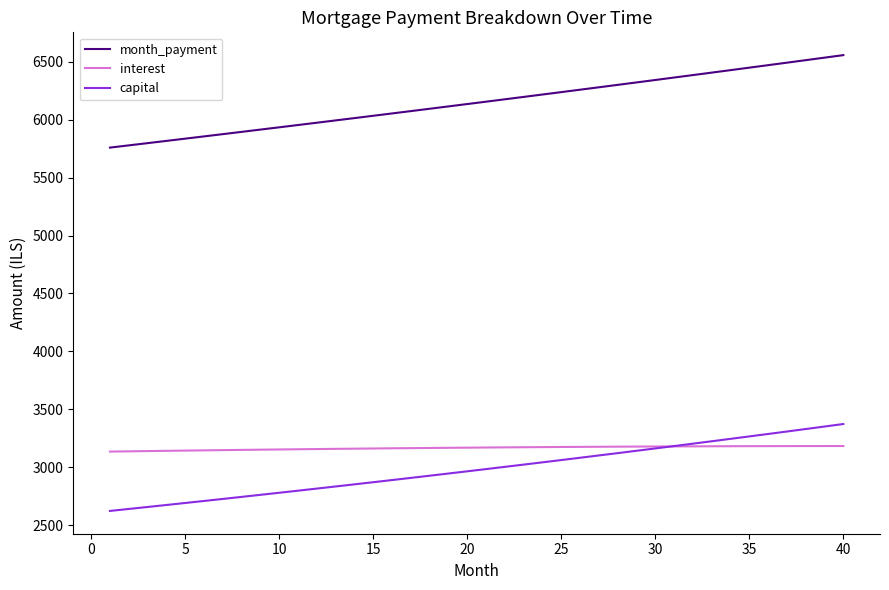

List the series in order of their peak value, lowest first.

interest, capital, month_payment